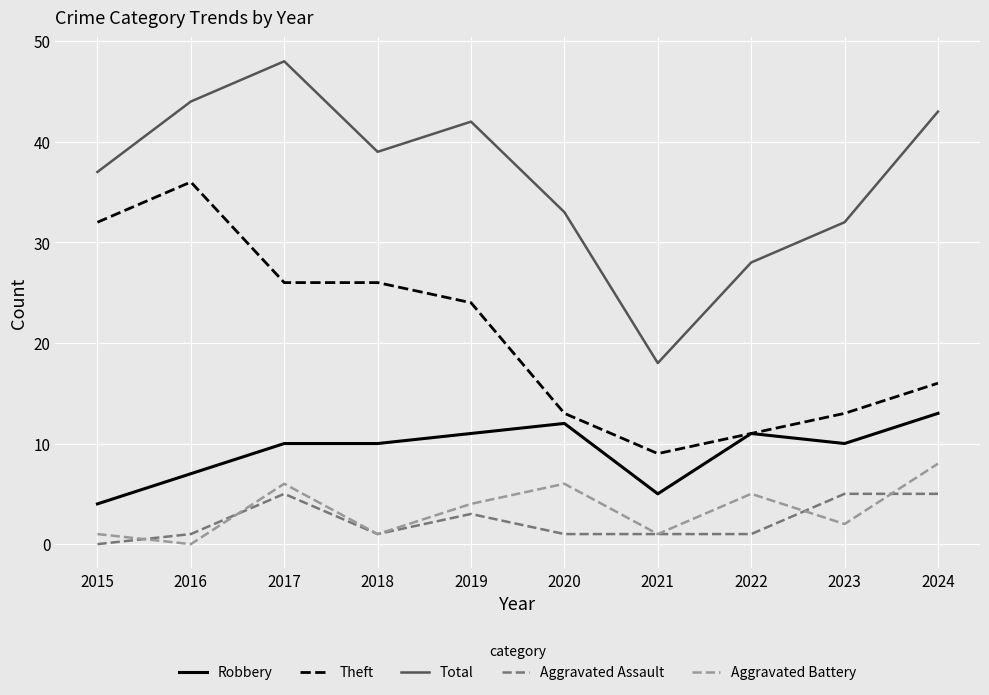

What is the maximum value shown in the chart?

48